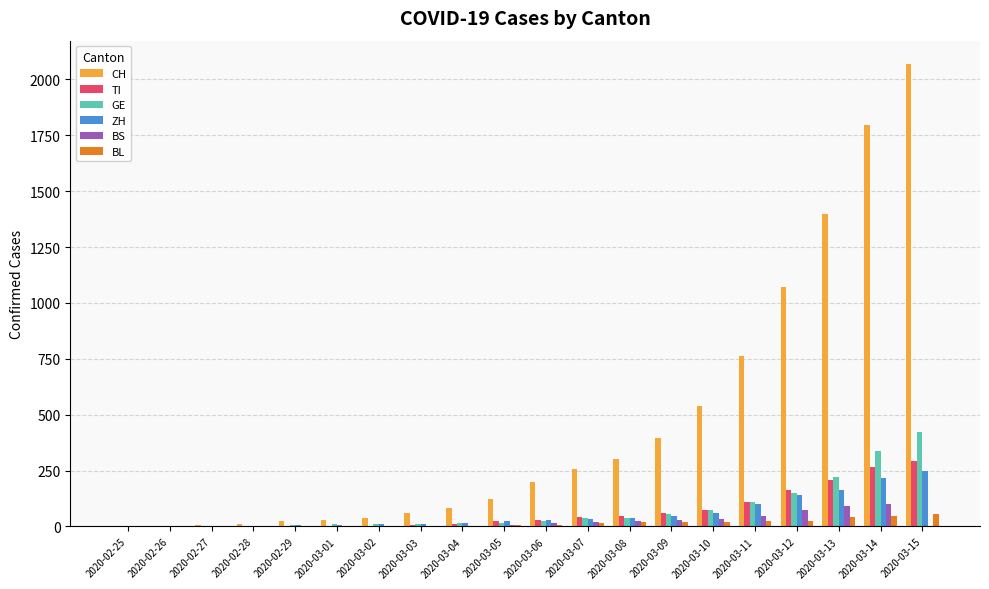

Is the value of BS at 2020-02-26 greater than the value of CH at 2020-03-11?

No